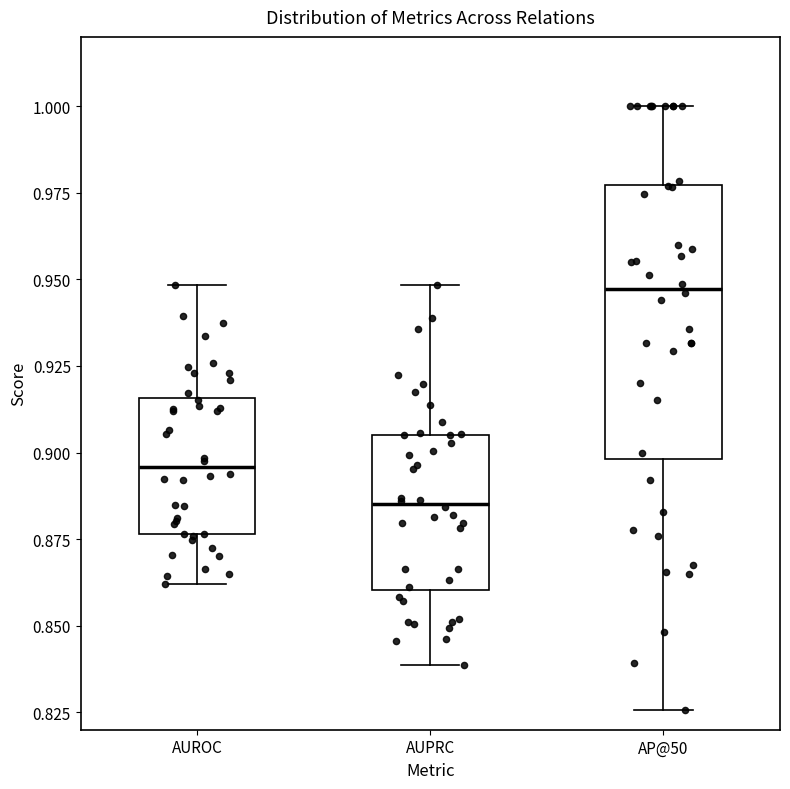

Which box has the highest median line?

AP@50